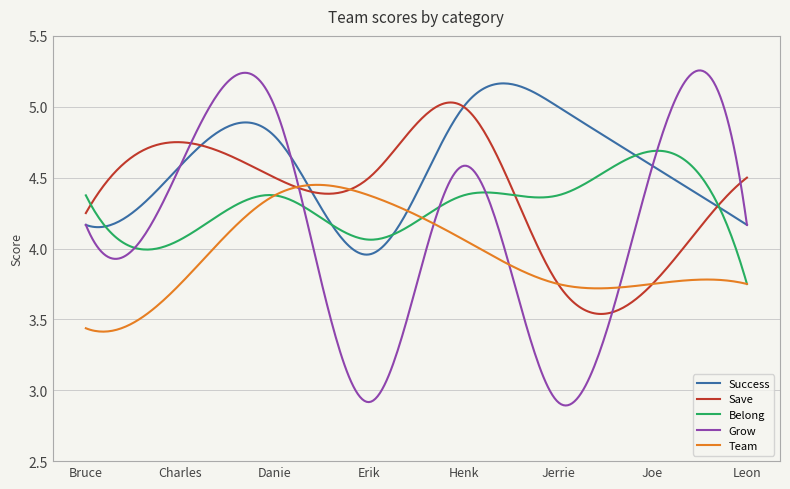

Does the chart display data point markers on the line(s)?

No